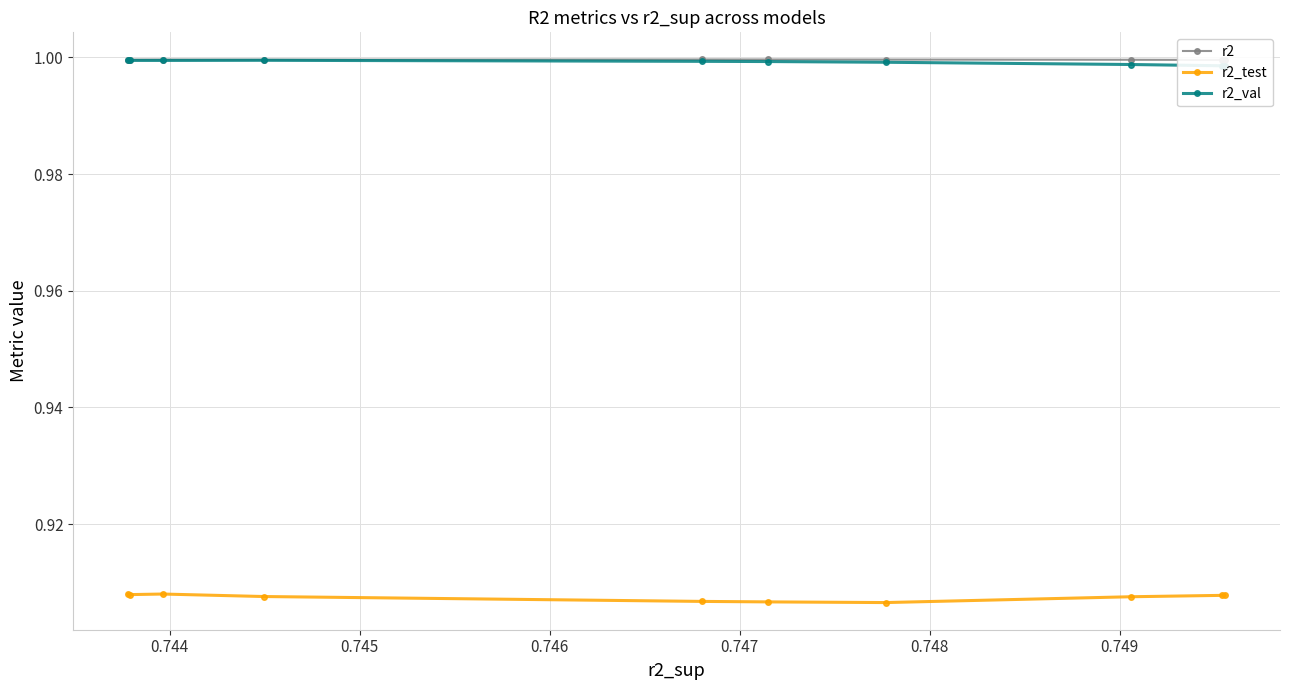

Does the chart have visible grid lines?

Yes